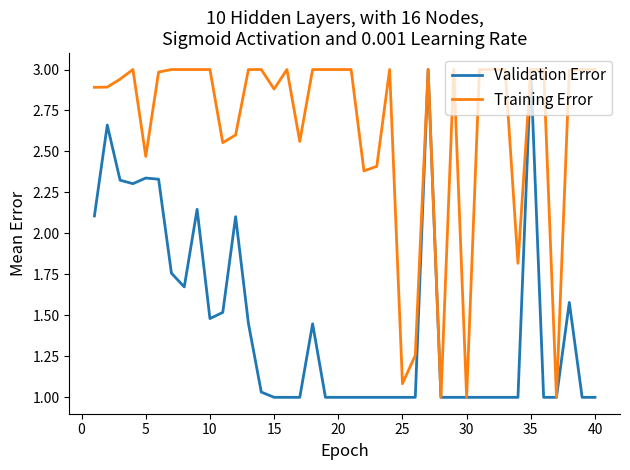

How many lines are shown in the chart?

2